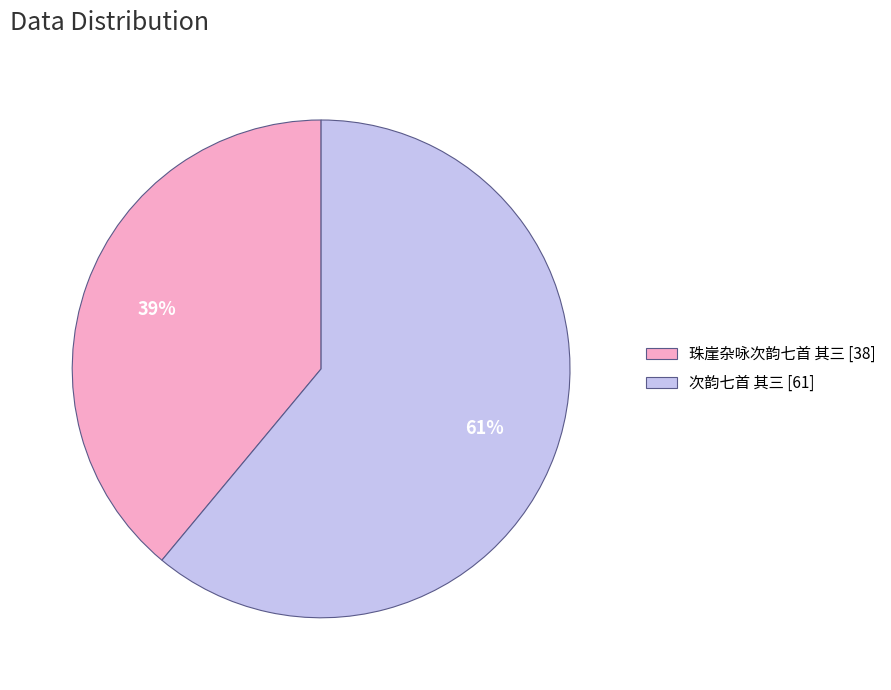

Which category has the smallest portion of the pie?

珠崖杂咏次韵七首 其三